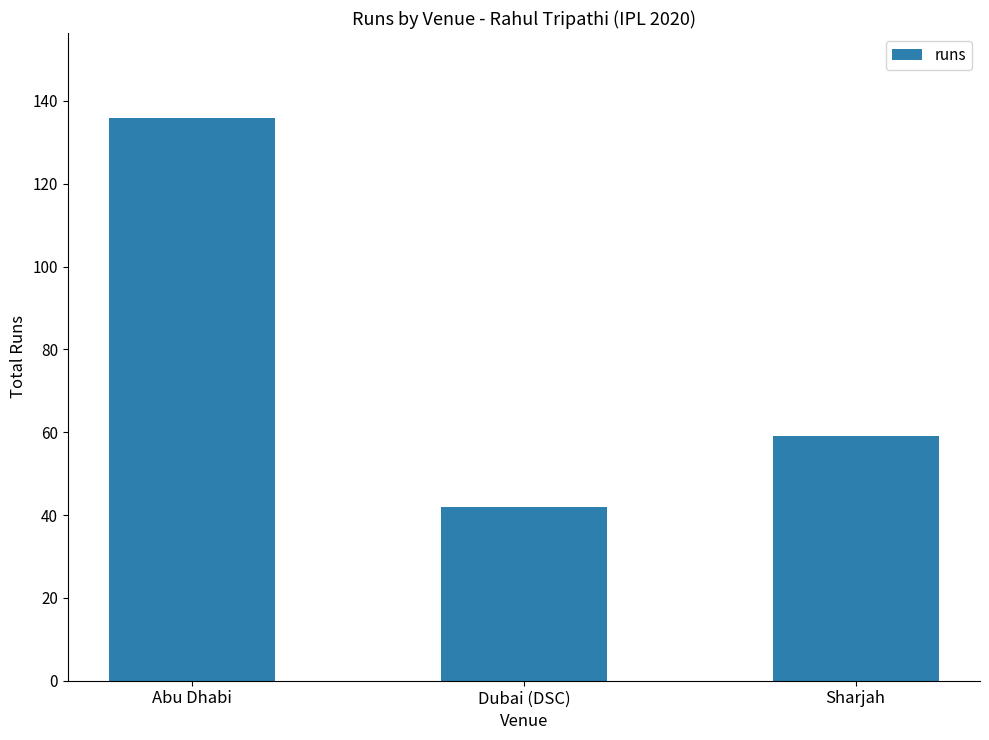

What is the smallest value displayed?

42